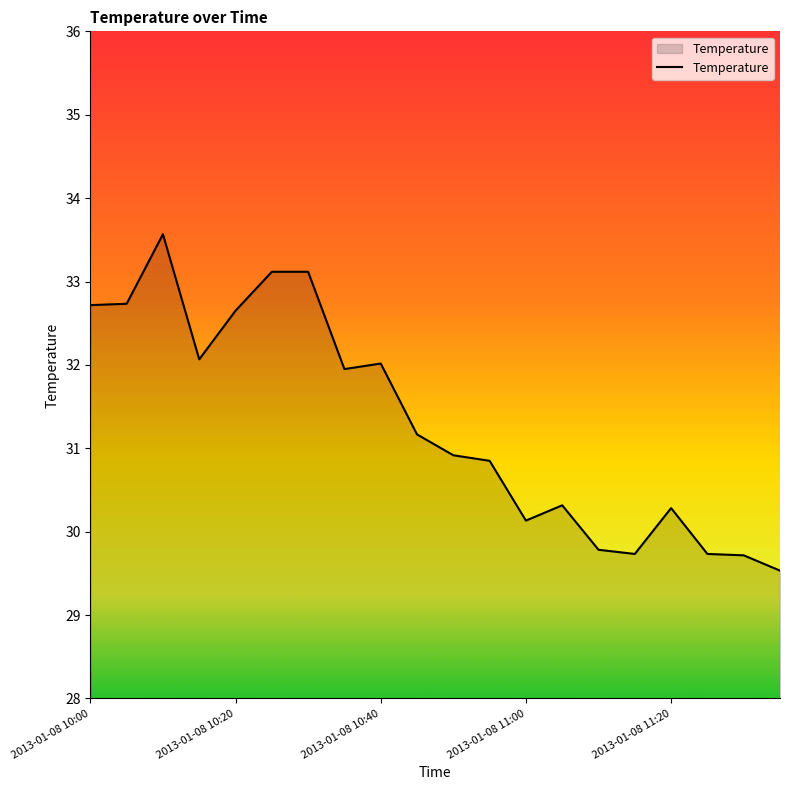

What is the maximum value shown in the chart?

33.6